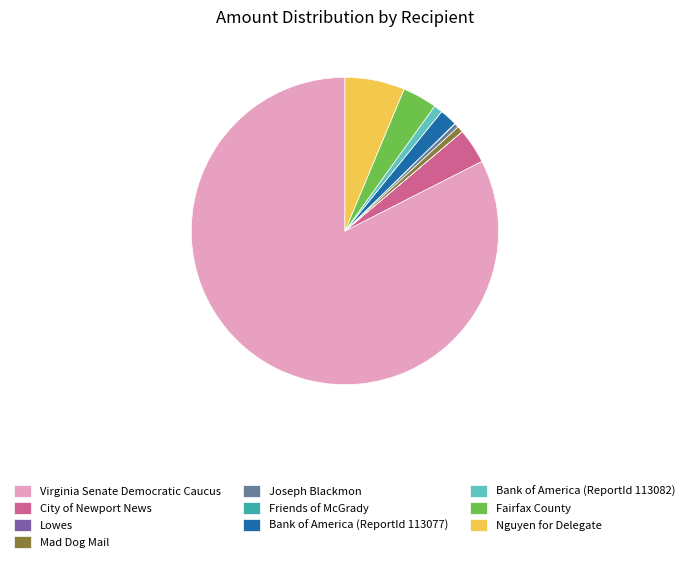

Which category accounts for the majority?

Virginia Senate Democratic Caucus